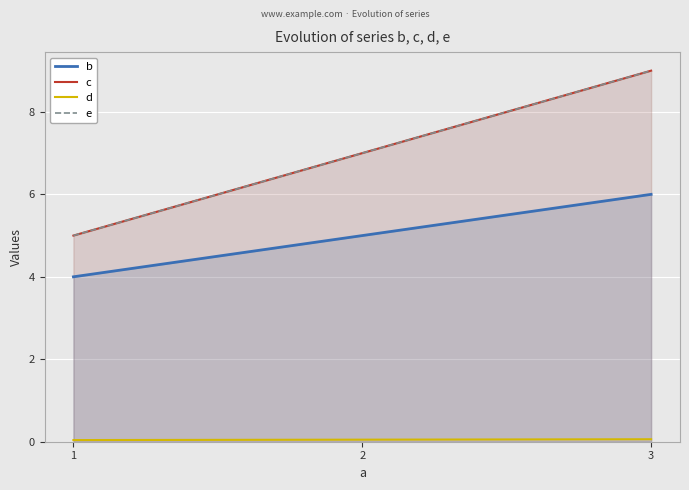

How many data points does each series have?

3